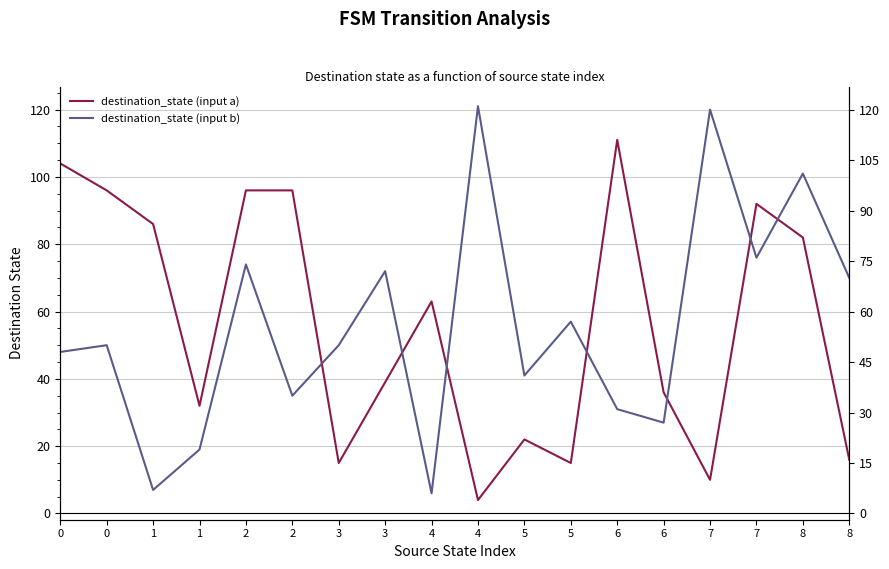

How many interior local peaks does the destination_state (input a) series have?

4